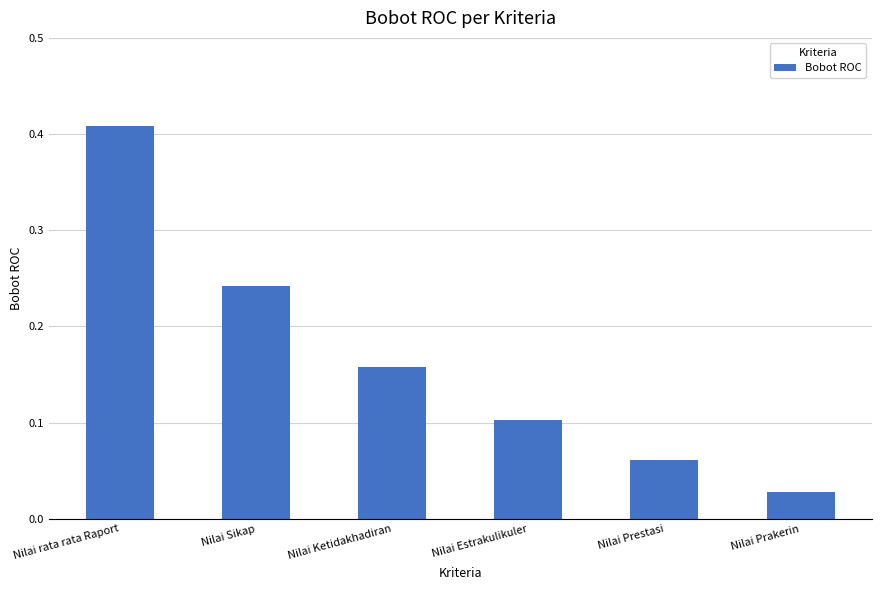

What is the label of the 4th bar from the right?

Nilai Ketidakhadiran